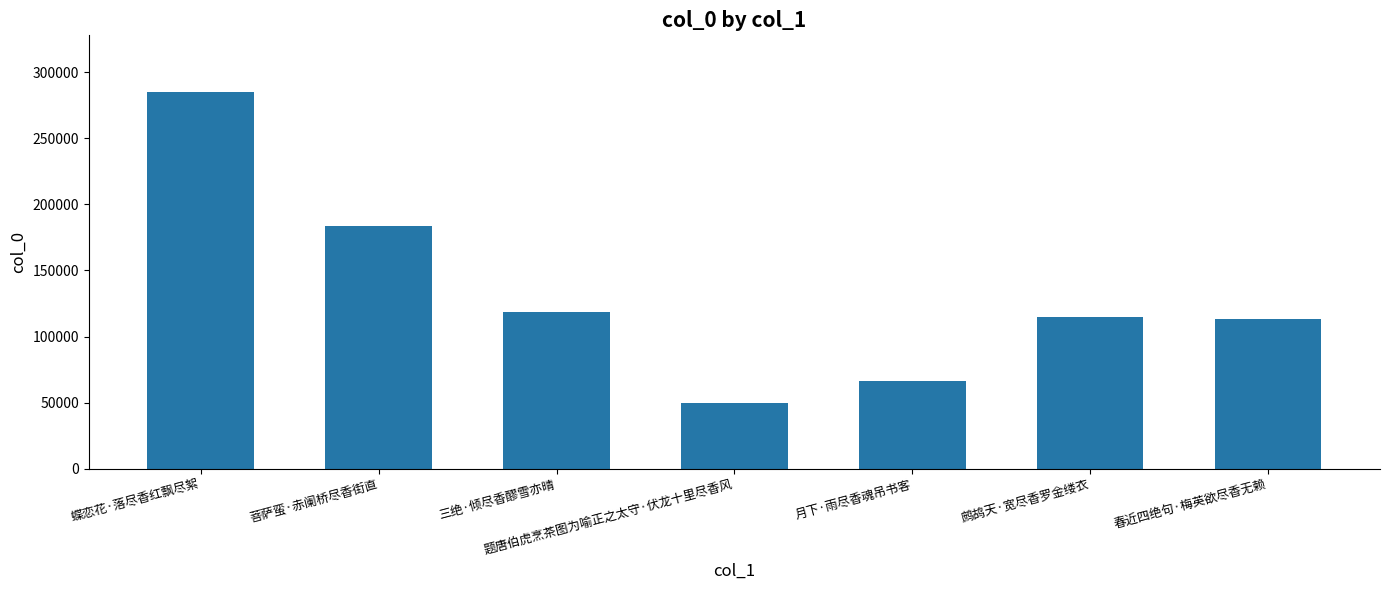

What is the change in value from 蝶恋花·落尽香红飘尽絮 to 三绝·倾尽香醪雪亦晴?

-166889